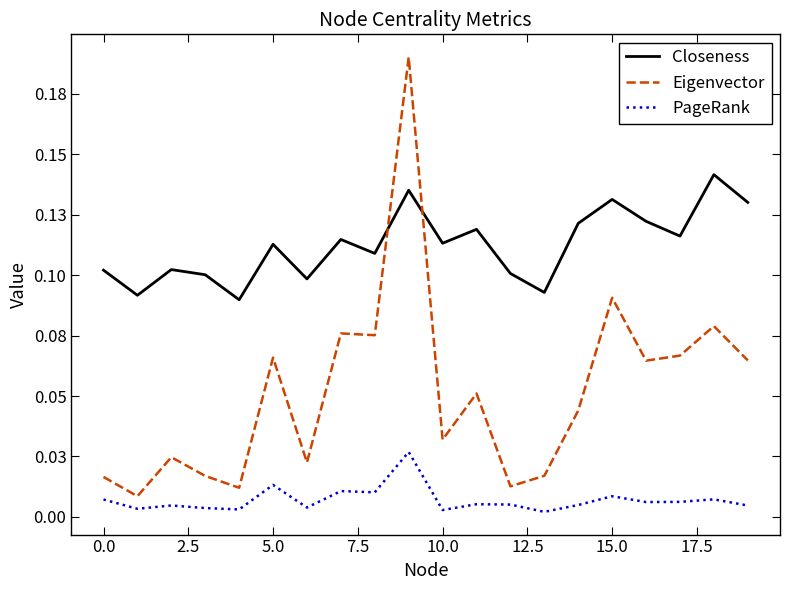

What is the sum of all Closeness values?

2.2